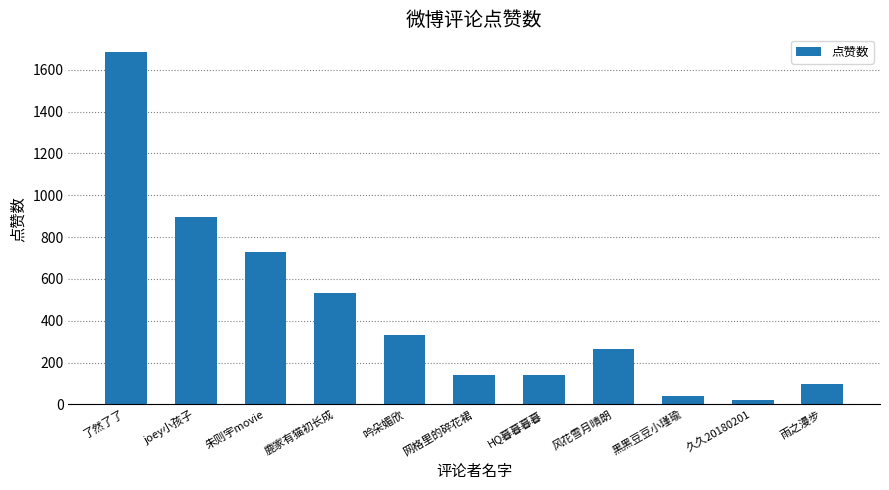

What is the change in value from 朱则宇movie to 风花雪月晴朗?

-465